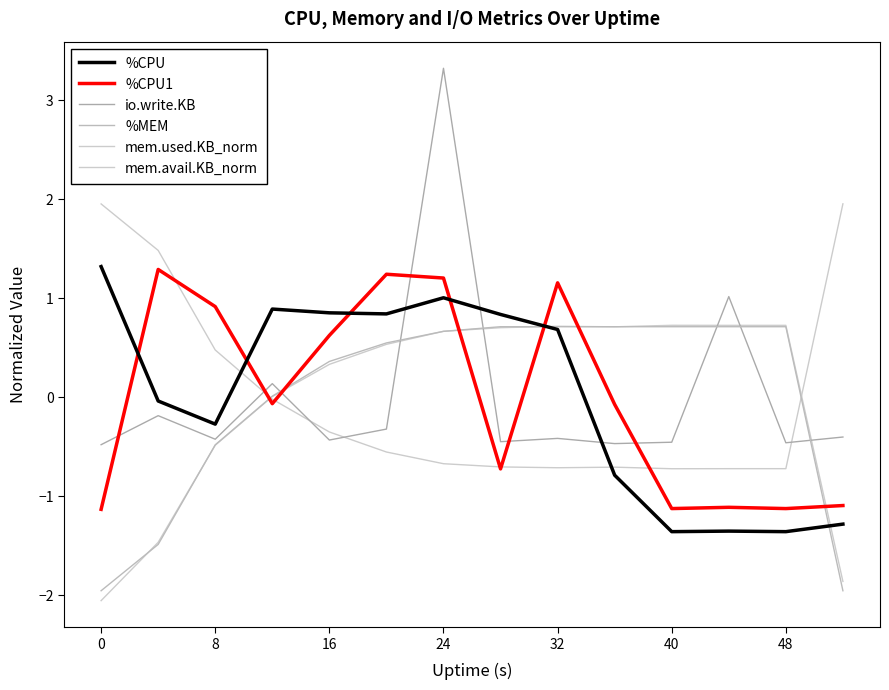

How many lines are shown in the chart?

6